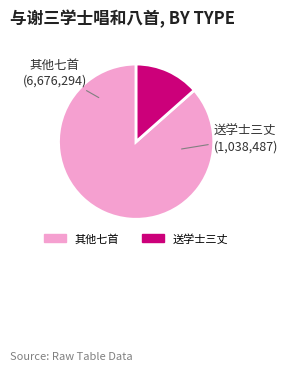

Is there a majority slice in this chart?

Yes